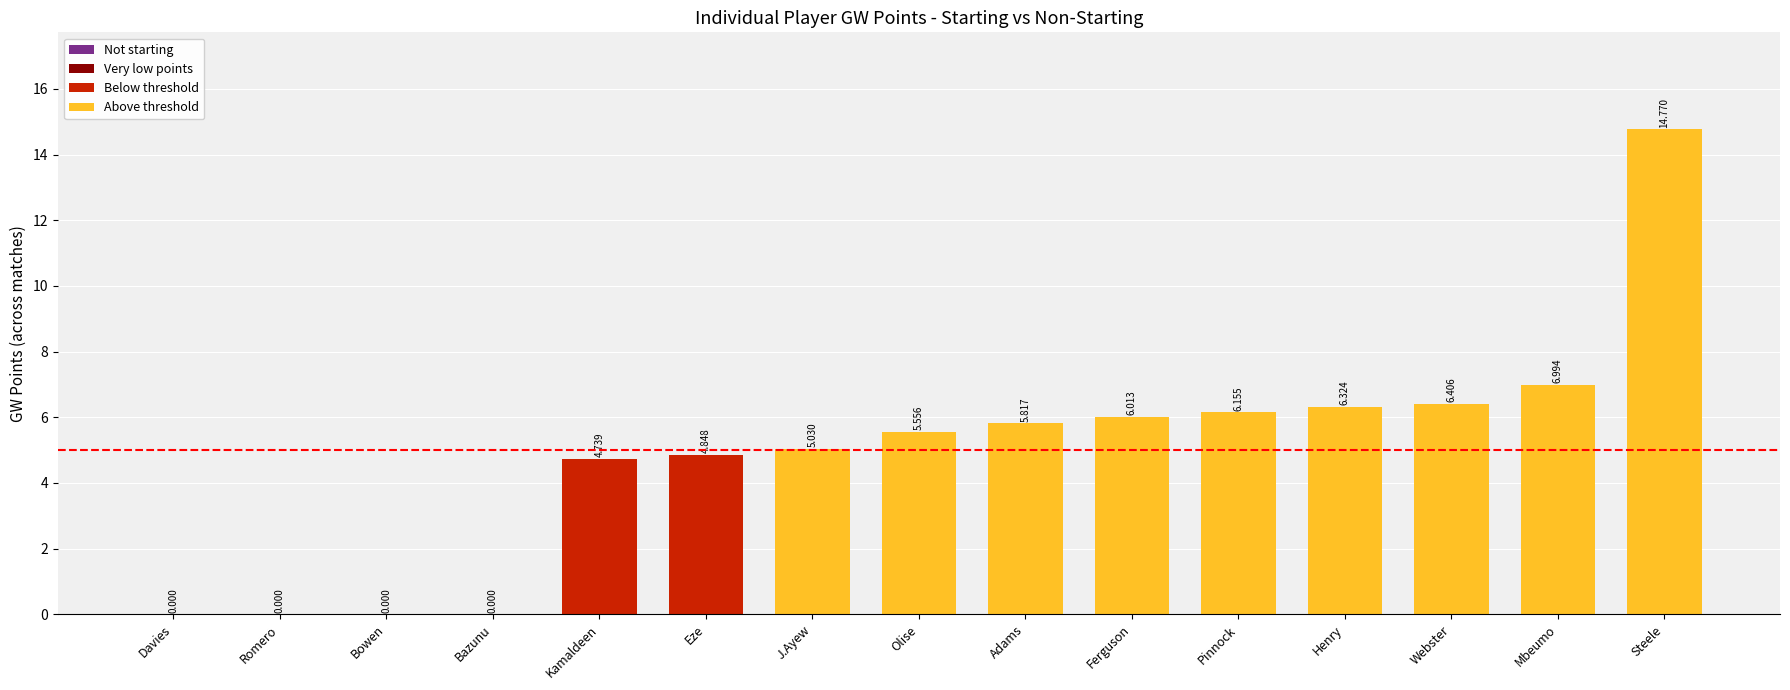

At which label is the value closest to 7?

Mbeumo